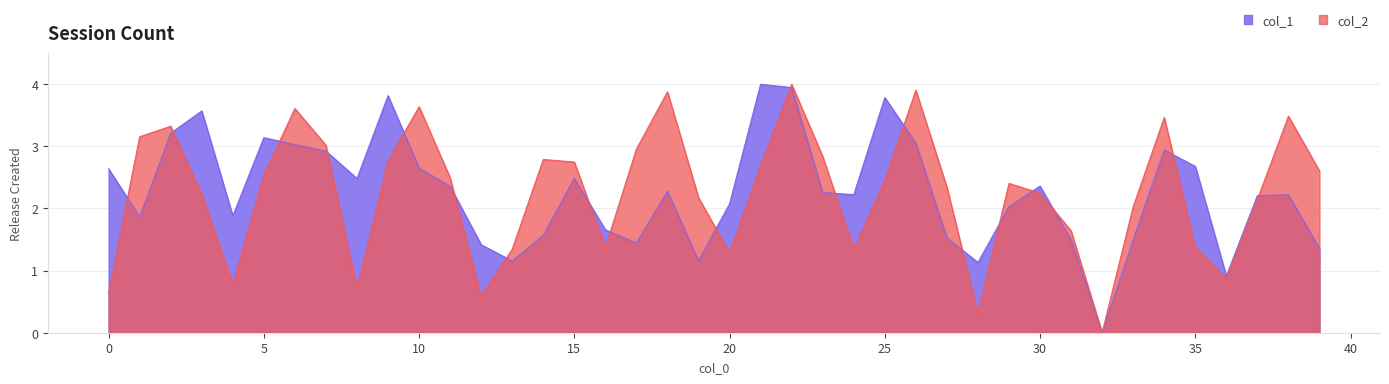

List the series in order of their peak value, lowest first.

col_1, col_2